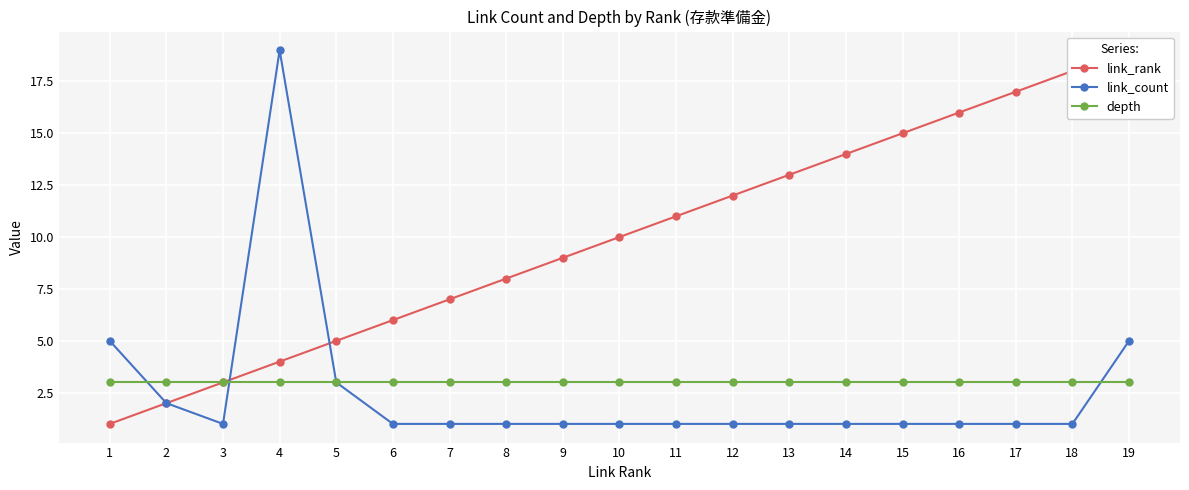

Reading left to right, transcribe all the data shown in this chart.

link_rank: 1	2	3	4	5	6	7	8	9	10	11	12	13	14	15	16	17	18	19
link_count: 5	2	1	19	3	1	1	1	1	1	1	1	1	1	1	1	1	1	5
depth: 3	3	3	3	3	3	3	3	3	3	3	3	3	3	3	3	3	3	3